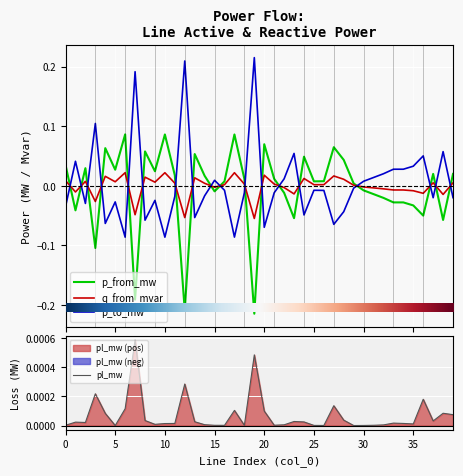

Which series changed the most between 26 and 31?

p_to_mw